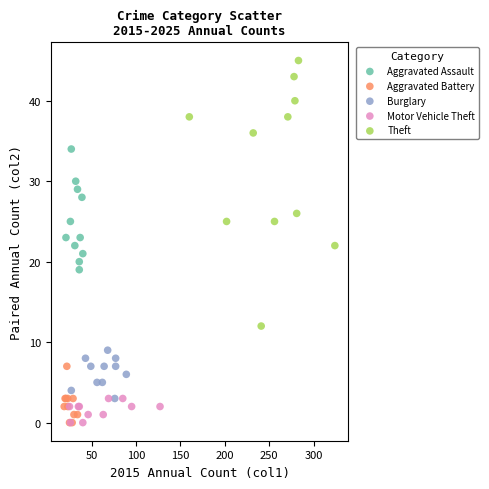

Which series has the largest Y range (max minus min)?

Theft